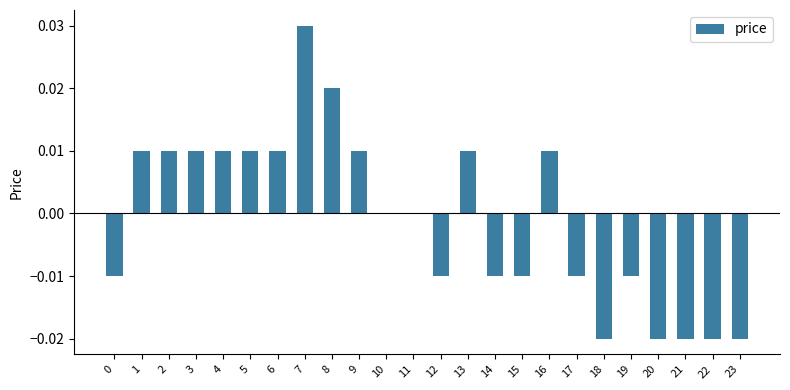

Are the bars horizontal?

No